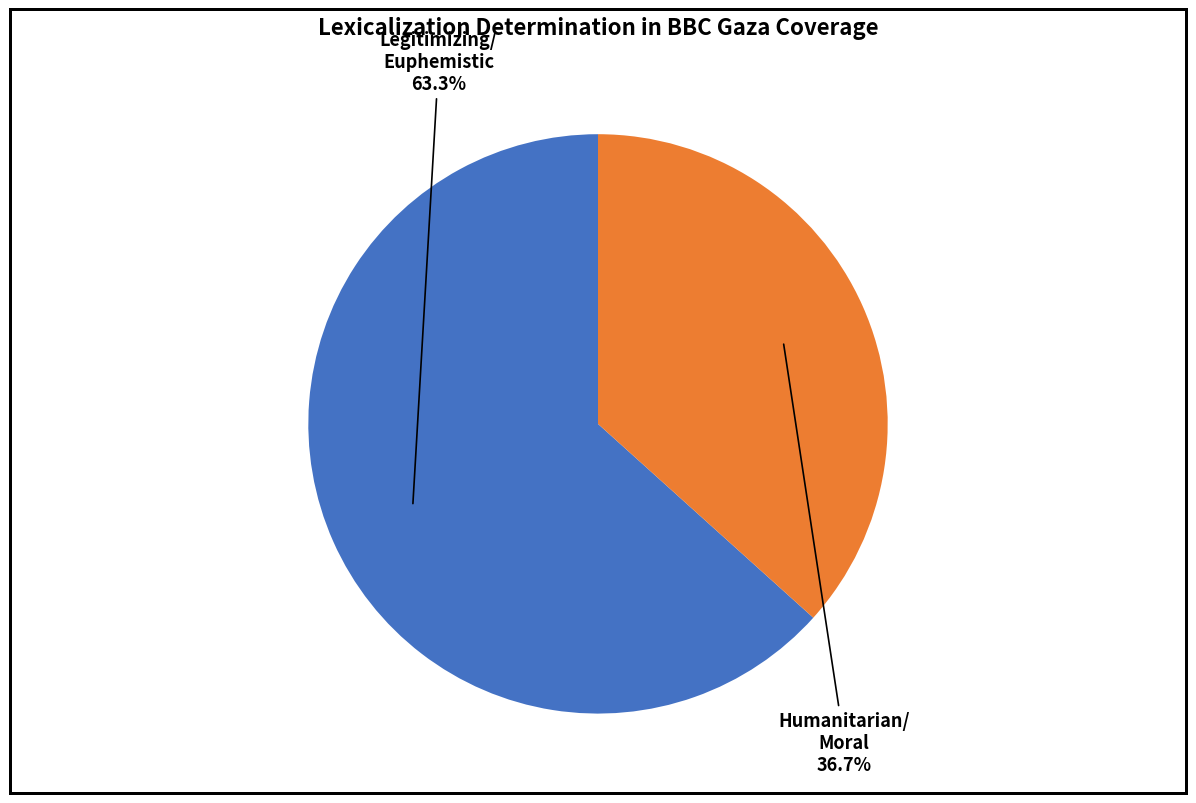

Count the number of slices in the pie.

2